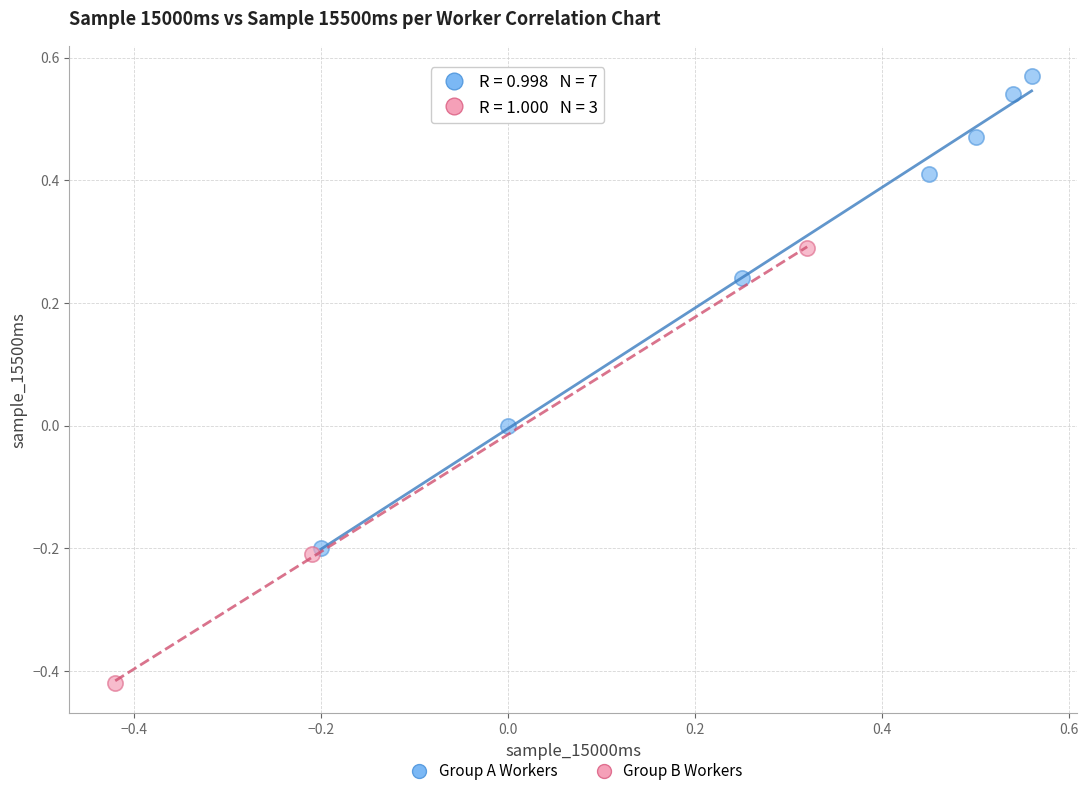

Which series has the largest Y range (max minus min)?

Group A Workers